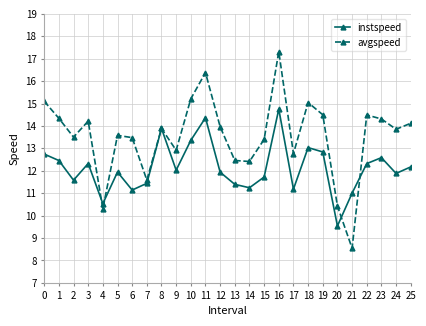

In instspeed, how many points are higher than both neighbors (excluding endpoints)?

7